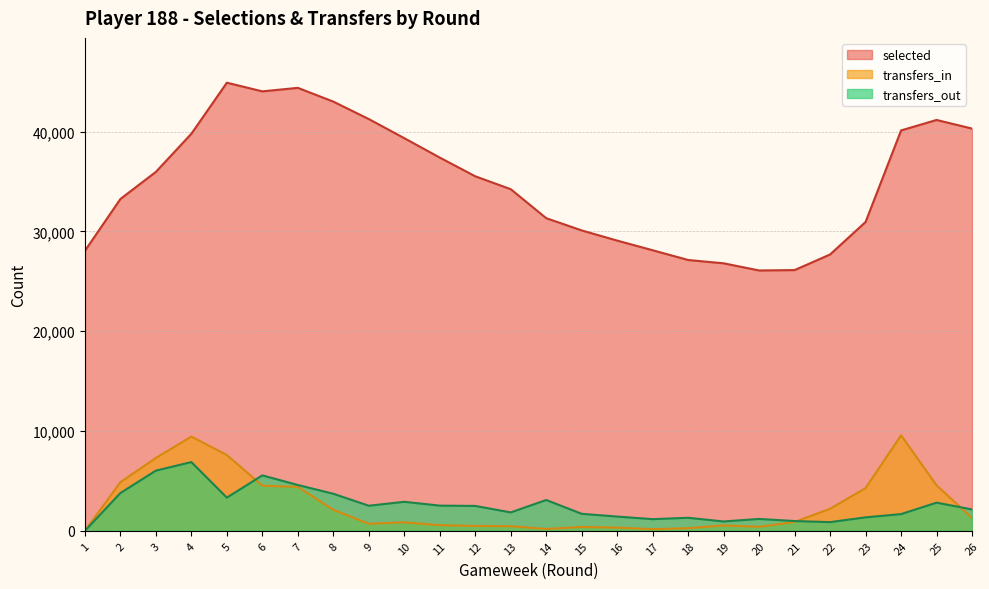

At which label is transfers_out closest to 3443?

5